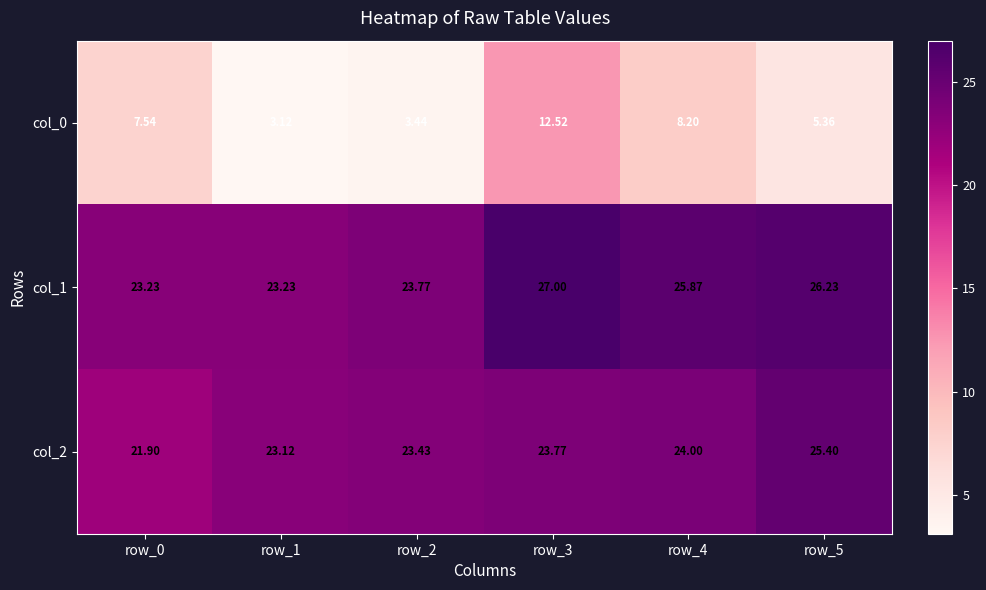

At how many categories does at least one series exceed 19?

6